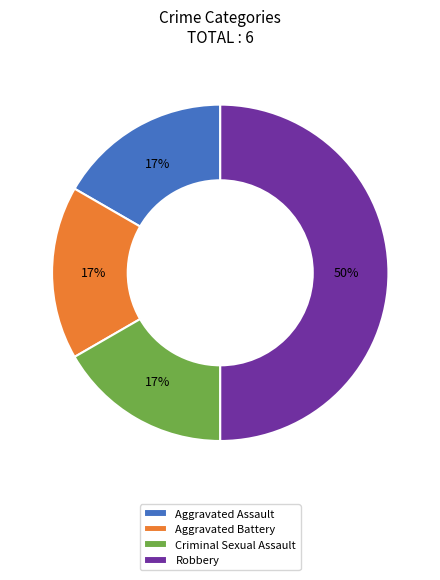

To the nearest percent, what is the difference between the Aggravated Assault and Robbery slice percentages?

33%